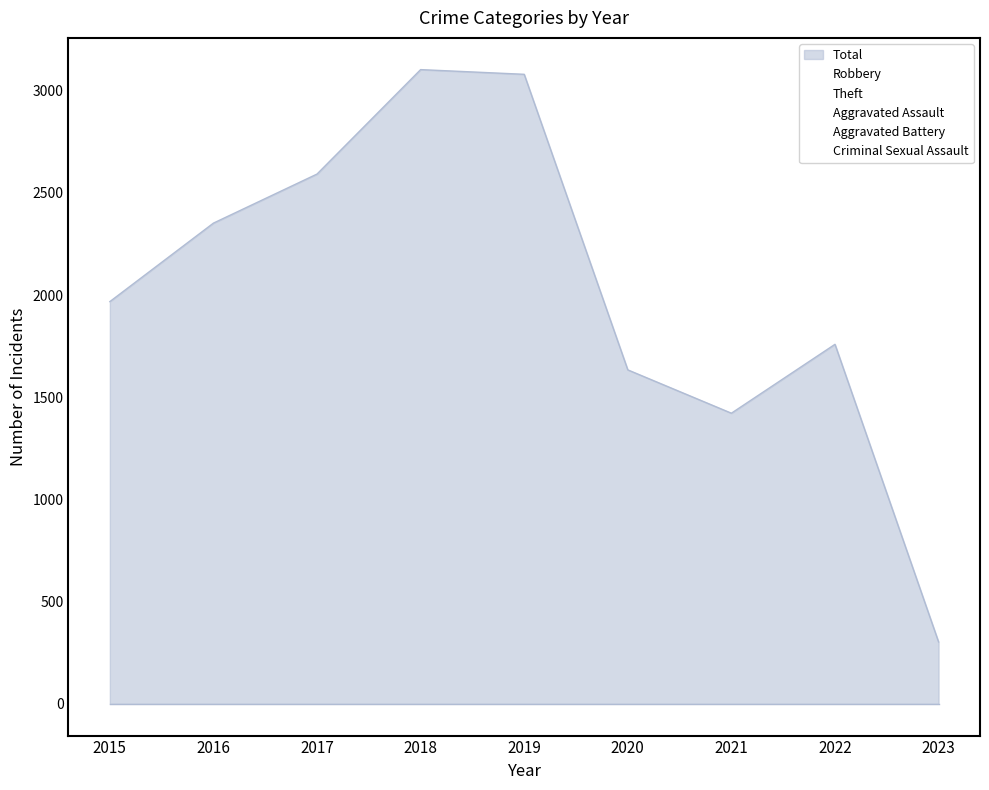

True or false: Aggravated Battery has a value of 11 at 2023.

False